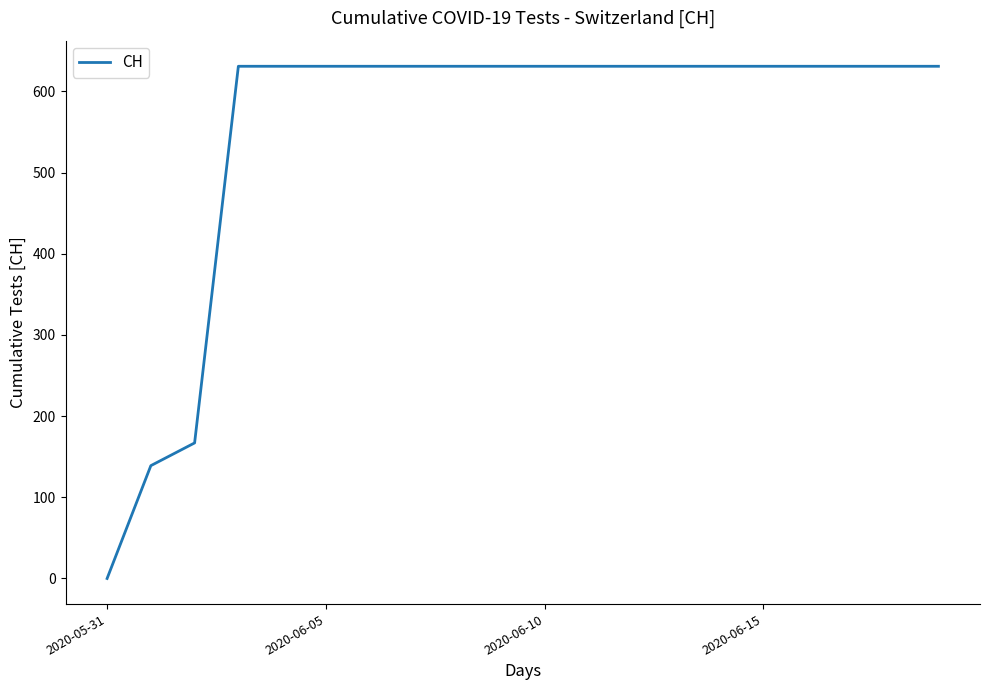

What is the greatest value displayed?

631